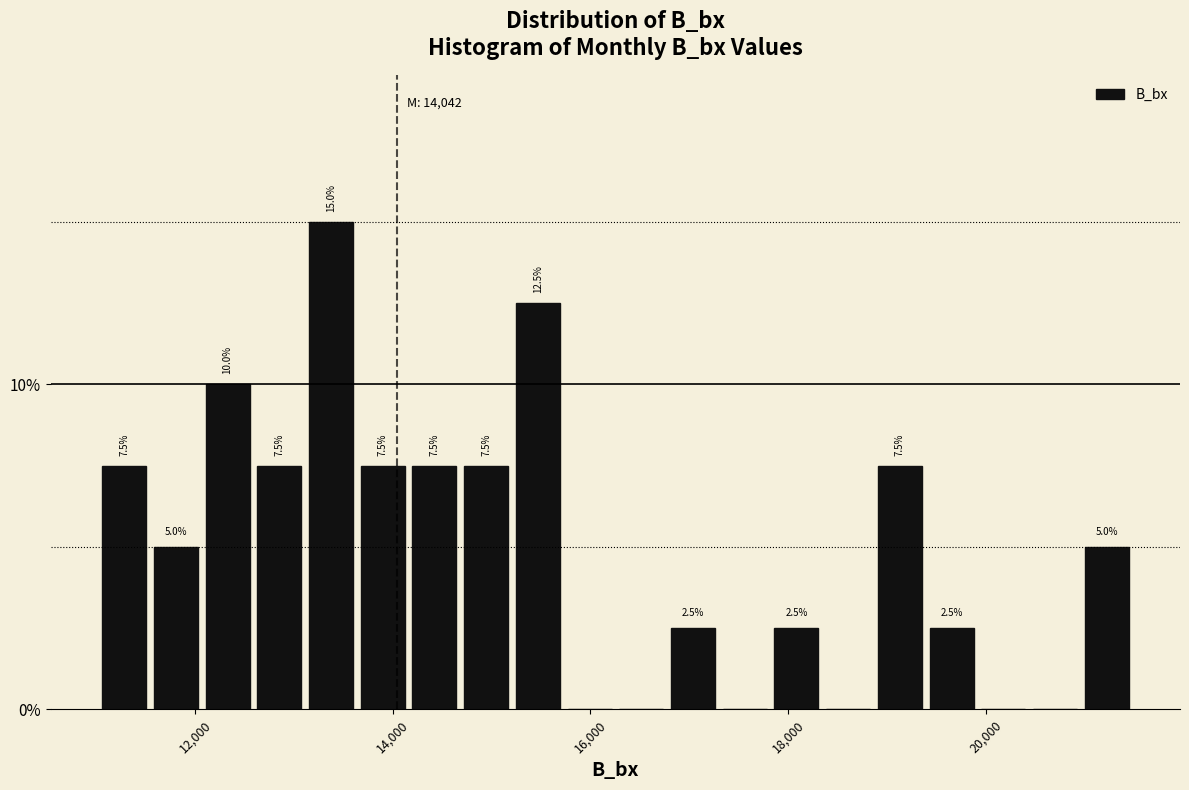

Around what value on the x-axis is the tallest bar? Give the approximate position of its centre, as read against the axis.

13400